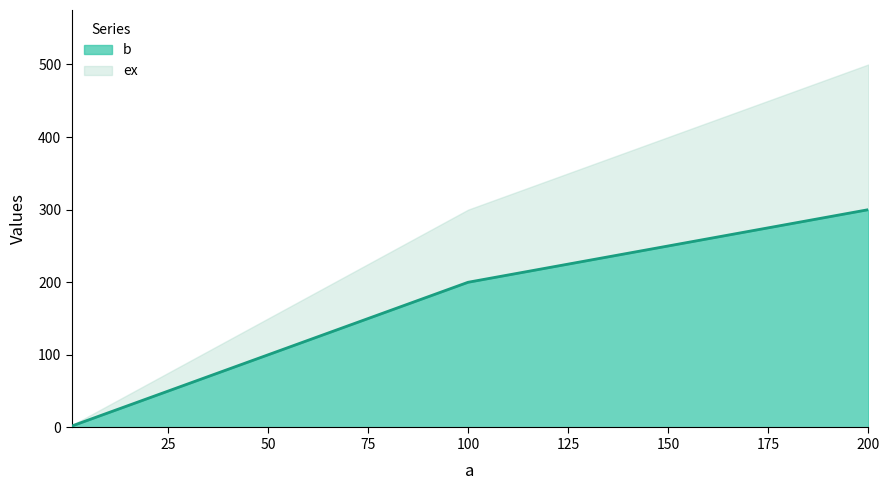

Rank the categories by value from highest to lowest.

200, 100, 1